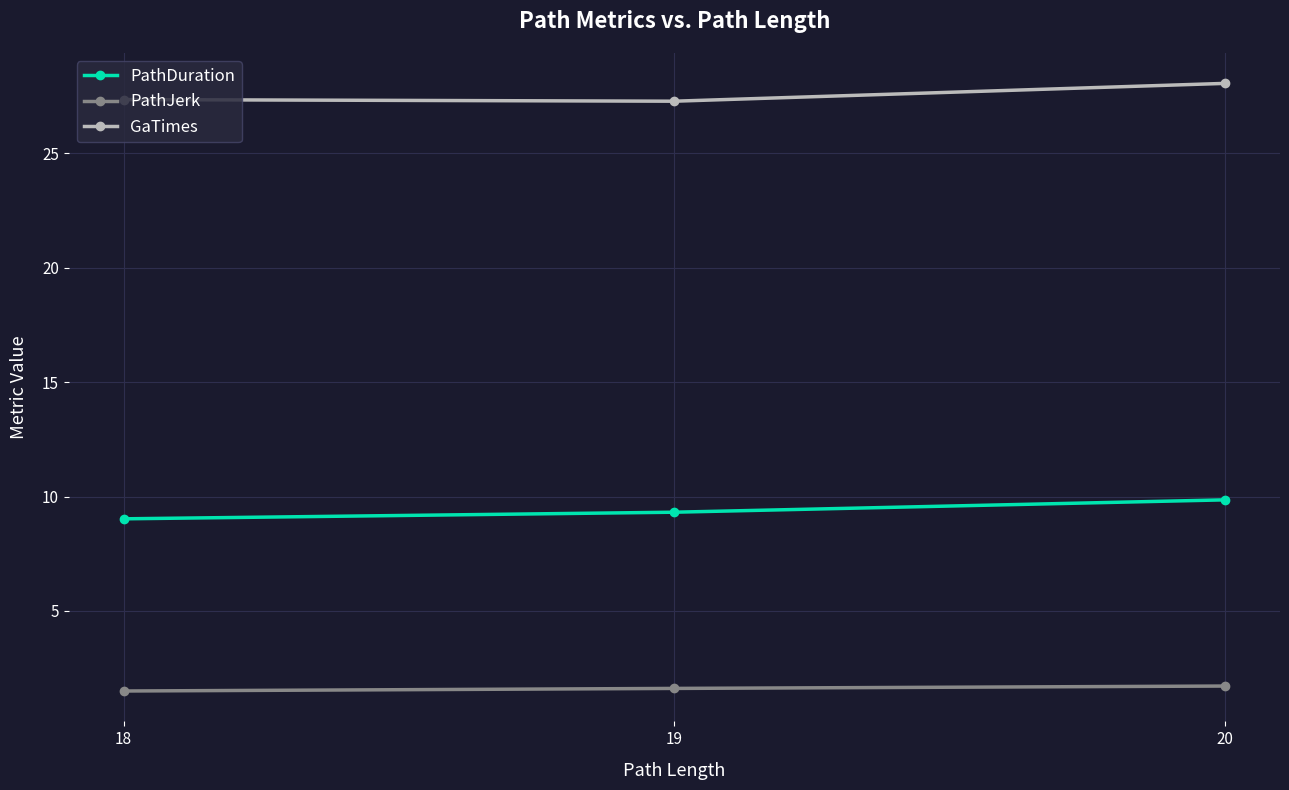

What is the average value of the PathDuration series?

9.4